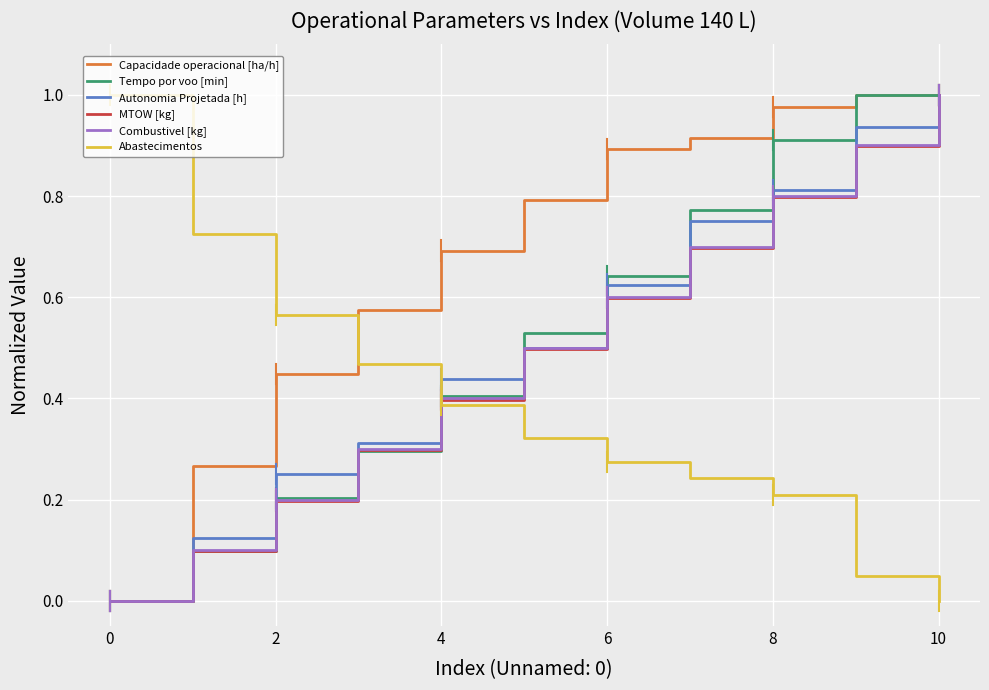

Which series has the largest total across all categories?

Capacidade operacional [ha/h]